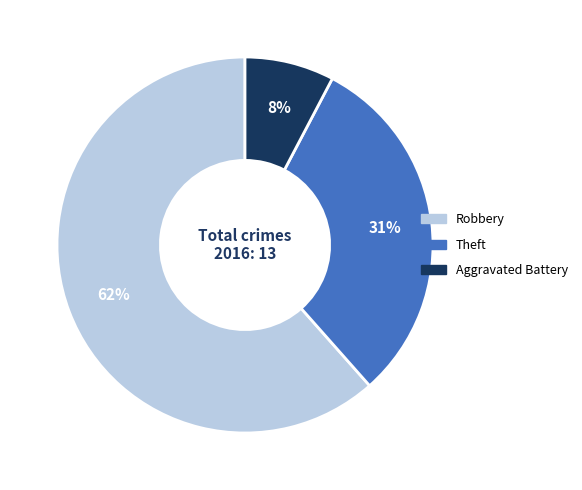

How many slices are in this pie chart?

3